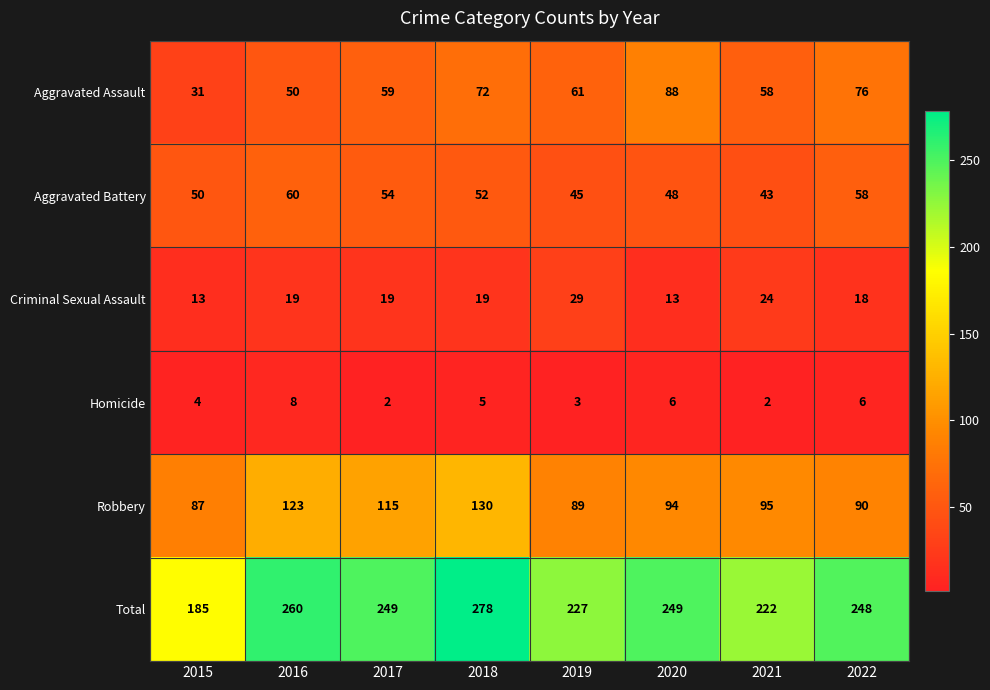

Is it true that Aggravated Assault equals 72 at 2018?

True